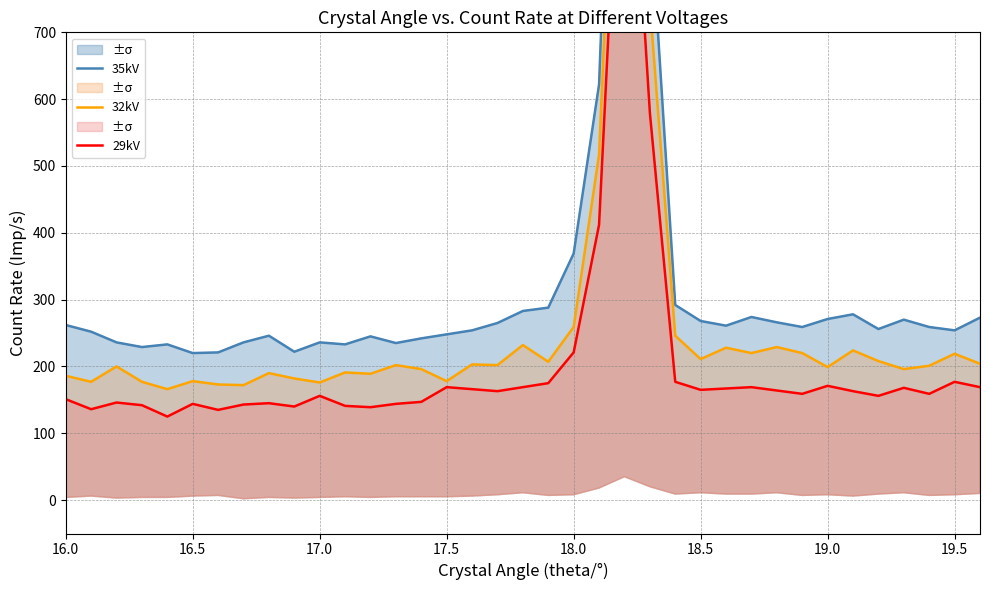

What is the smallest value displayed?

125